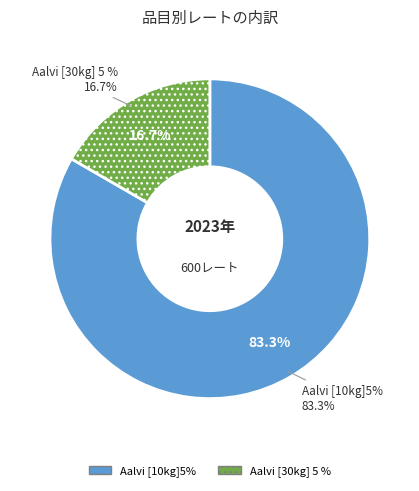

Combined, do Aalvi [10kg]5% and Aalvi [30kg] 5 % account for over 50%?

Yes